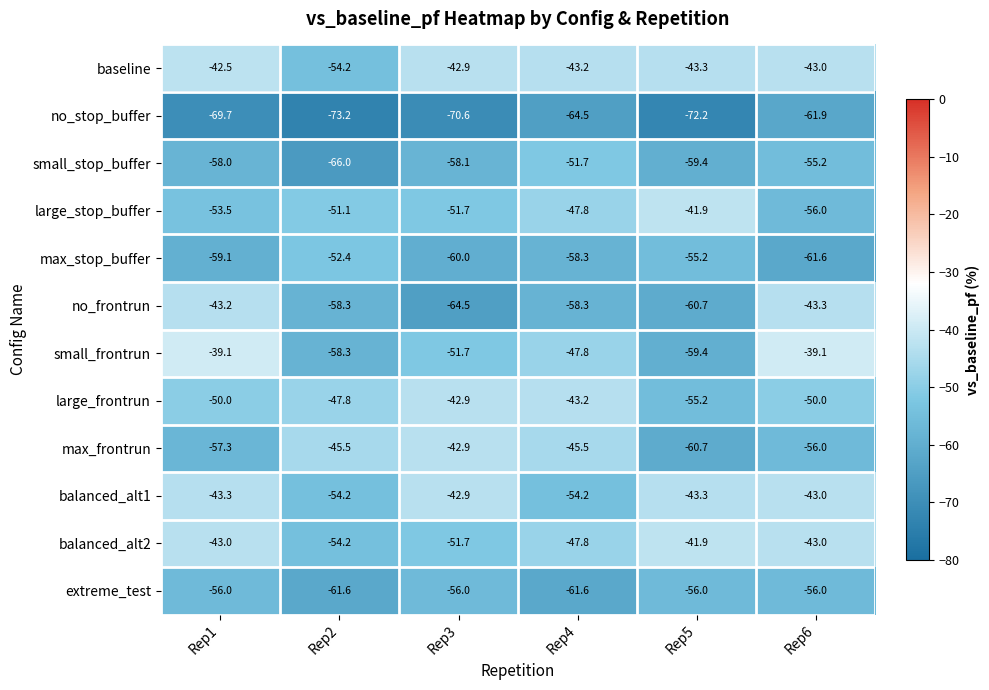

What is the total value across all series at Rep3?

-635.9